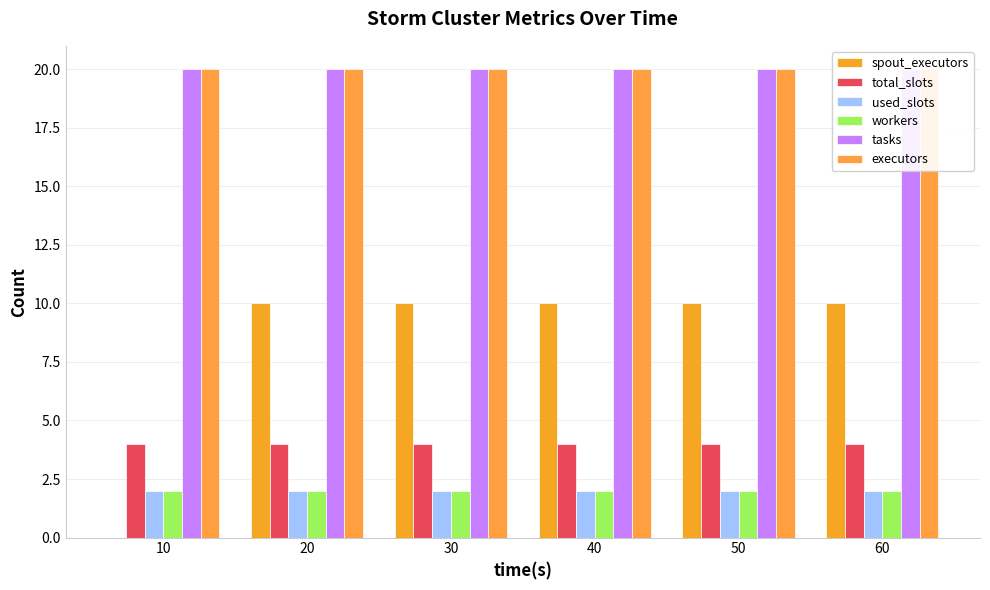

What is the spread (max minus min) of values at 20?

18